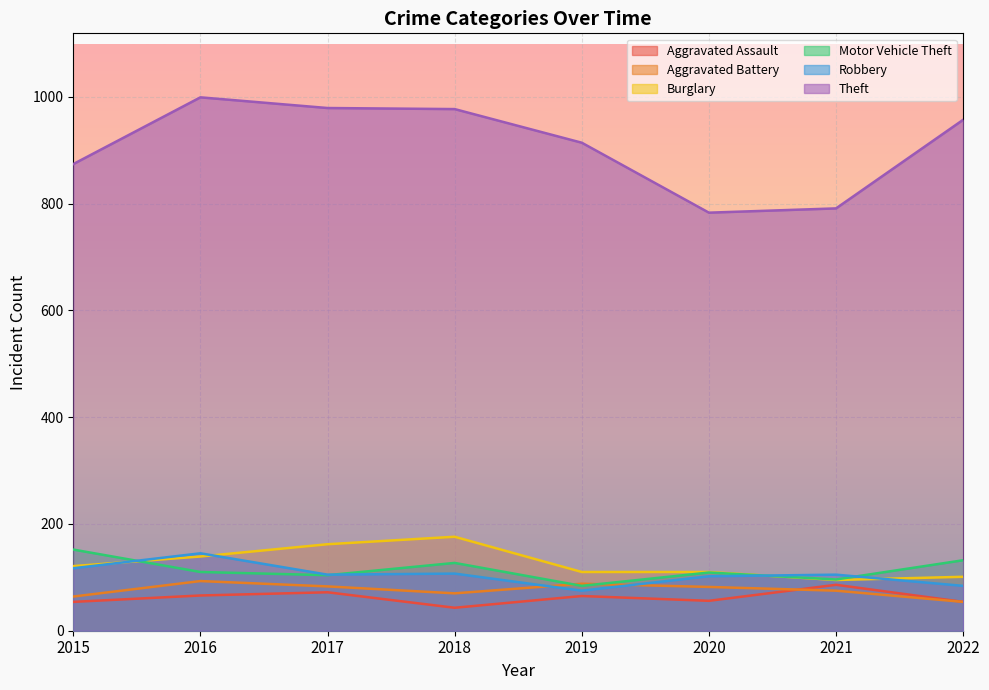

How many categories are shown in the chart?

8